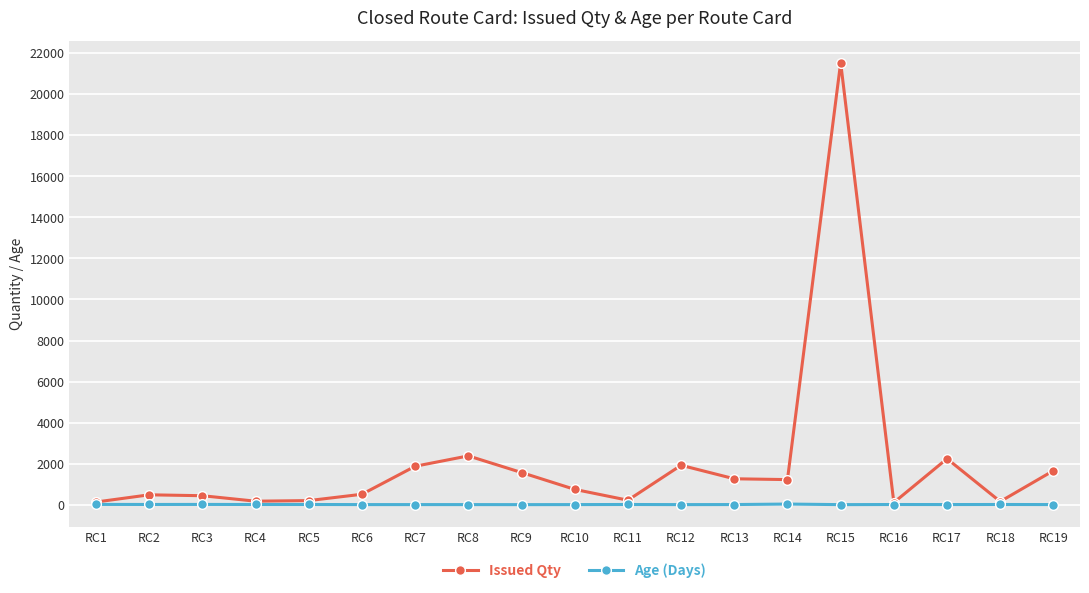

True or false: Issued Qty has more than 0 interior local peaks.

True